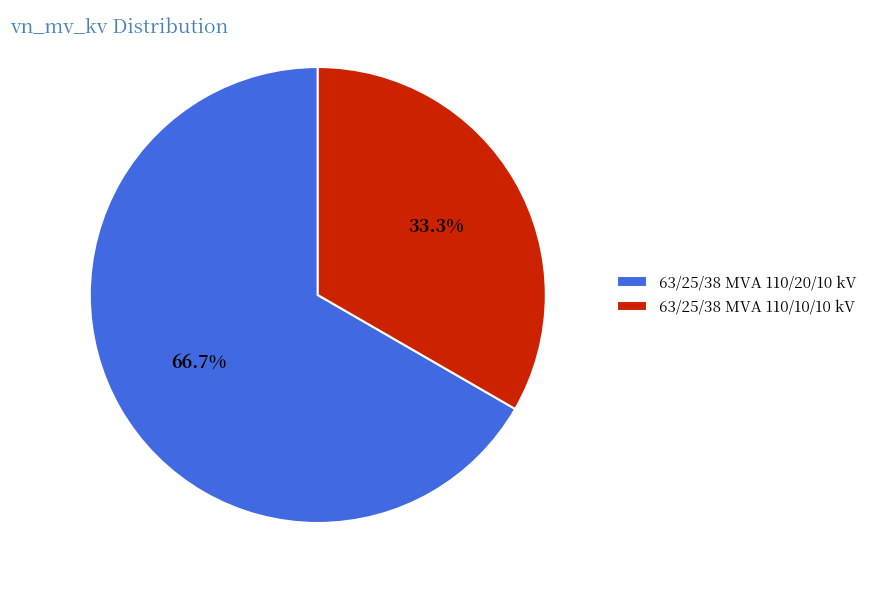

Is it true that 63/25/38 MVA 110/20/10 kV is 54% of the pie?

False